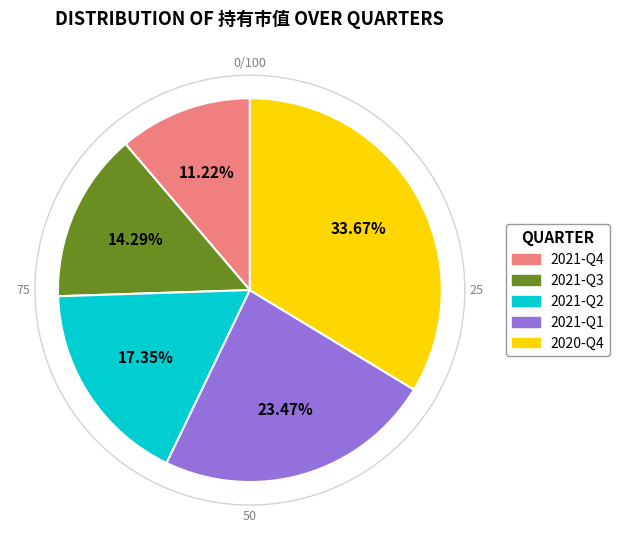

What percentage is the 2021-Q4 slice, to the nearest percent?

11%